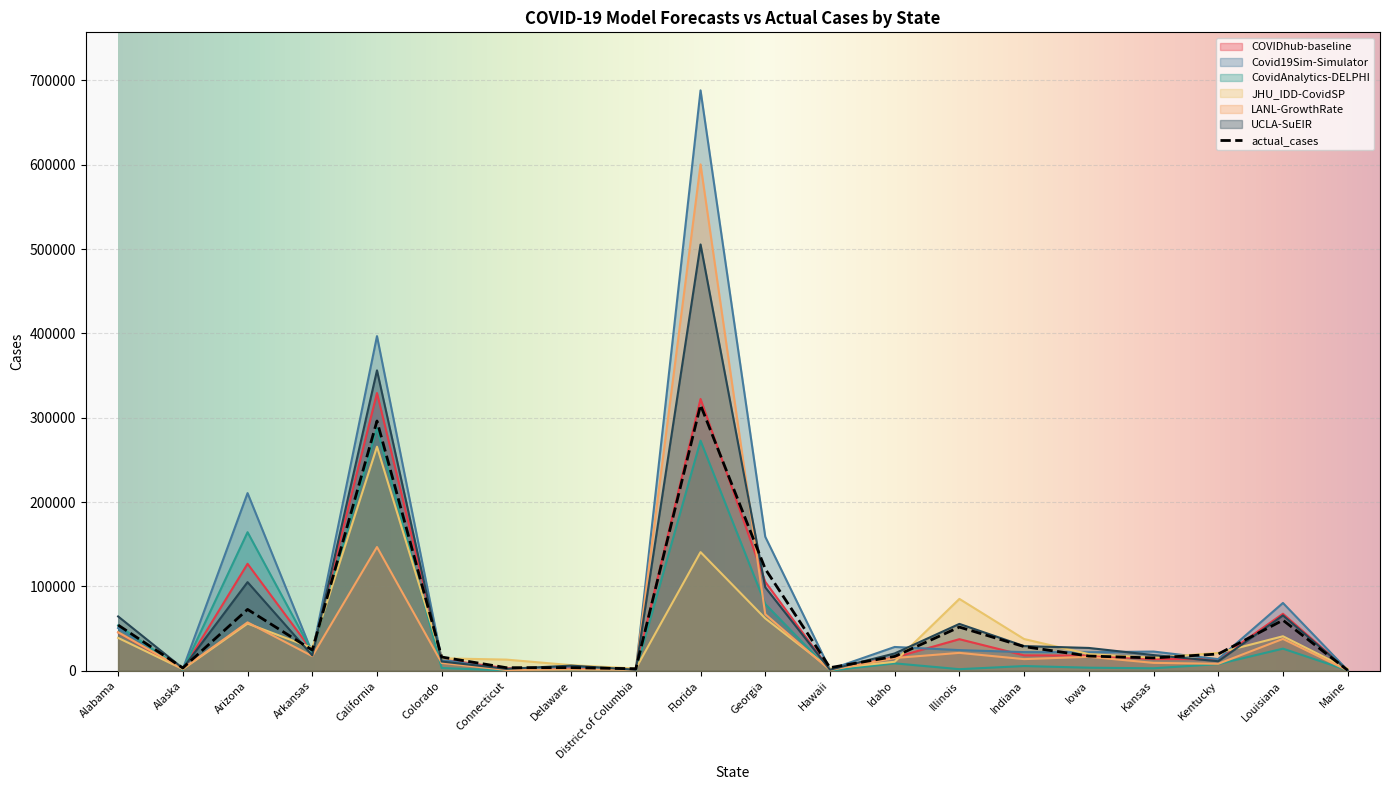

At which category is the sum across all series the highest?

Florida